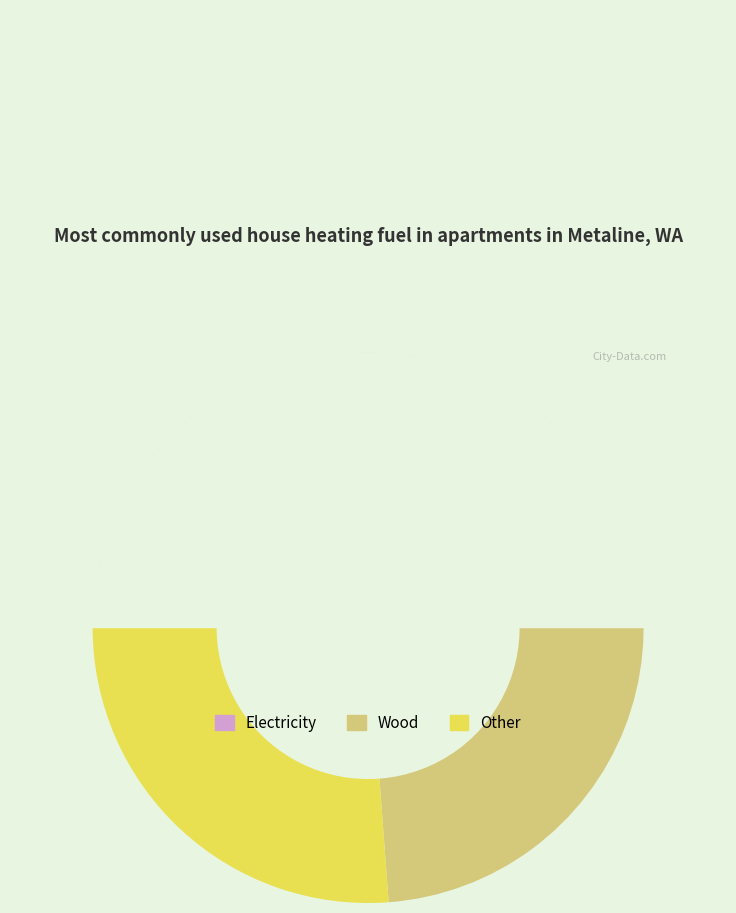

Does any single category account for the majority?

No